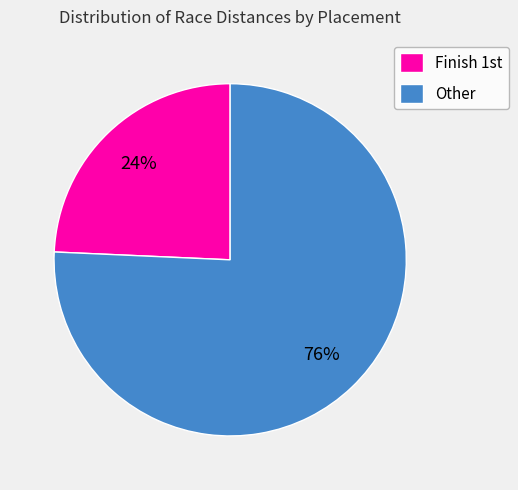

To the nearest percent, what is the average slice percentage?

50%